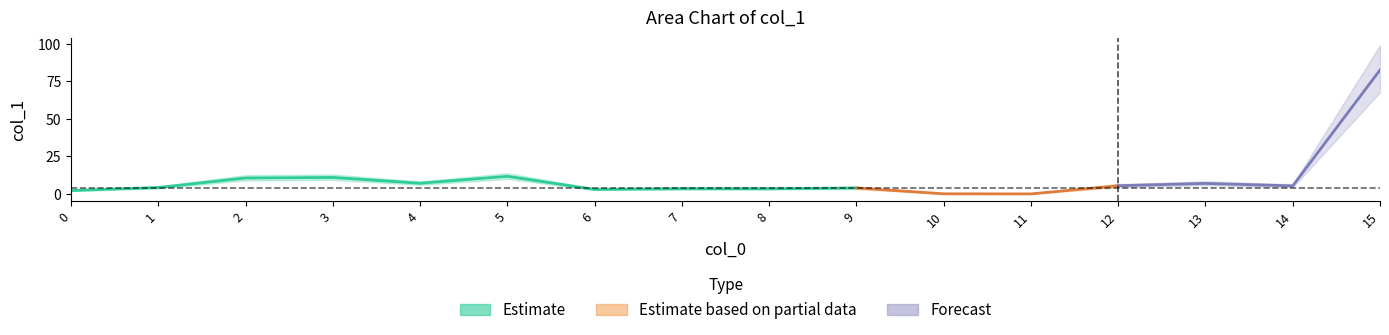

Which label corresponds to the largest value in the chart?

15